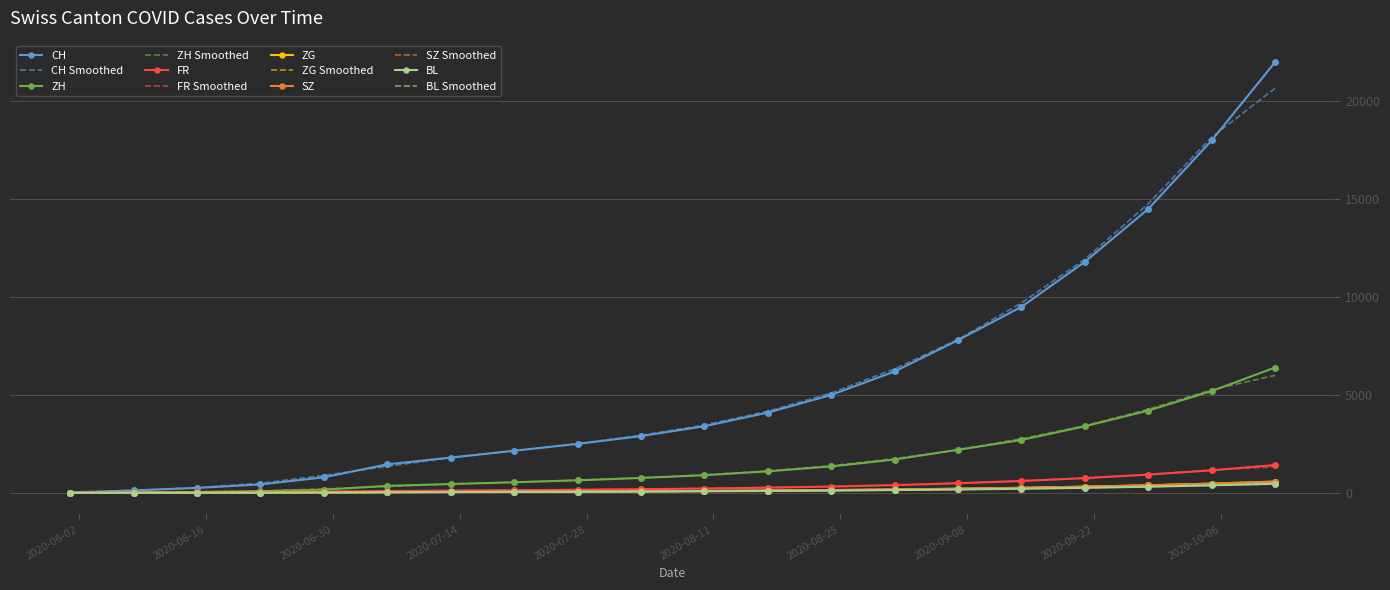

Which series has the largest range (max minus min)?

CH